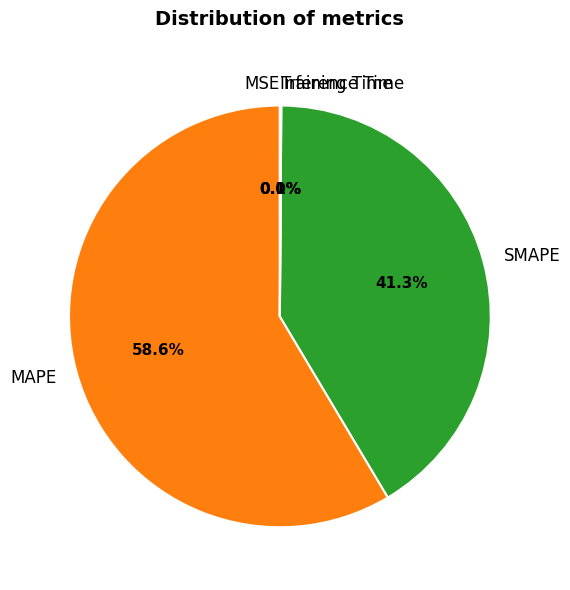

Which slice represents more than half of the pie?

MAPE